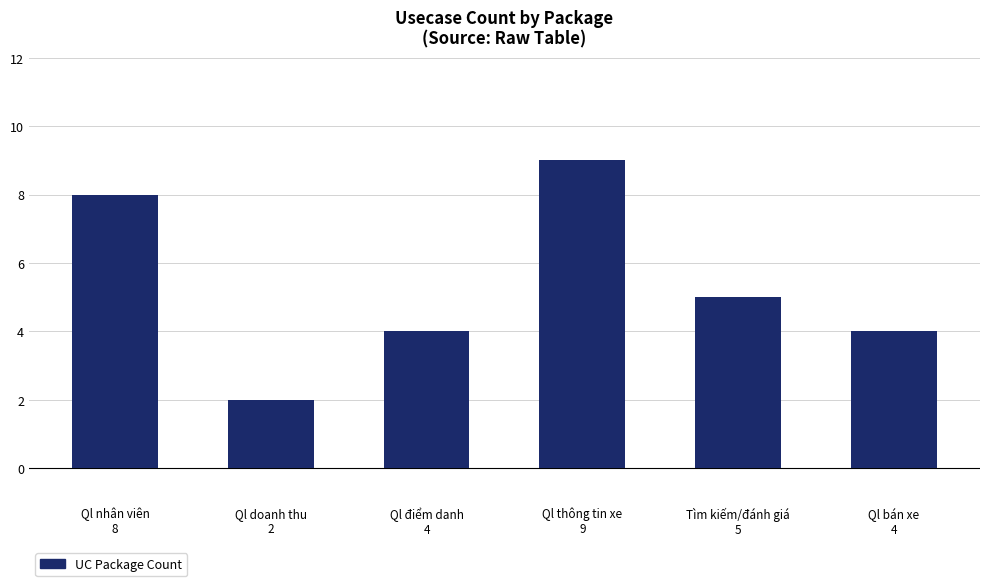

Which category has the lowest value across all series?

Ql doanh thu
2